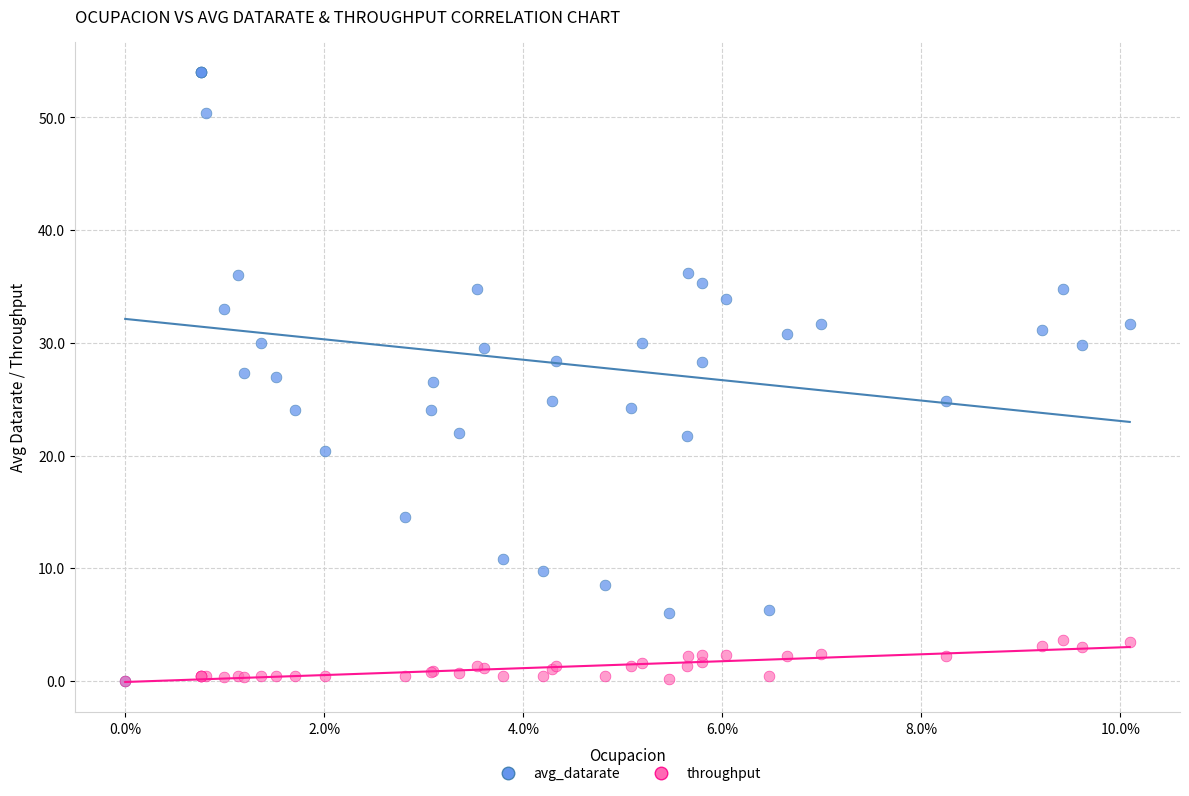

Which series reaches the maximum Y coordinate?

avg_datarate